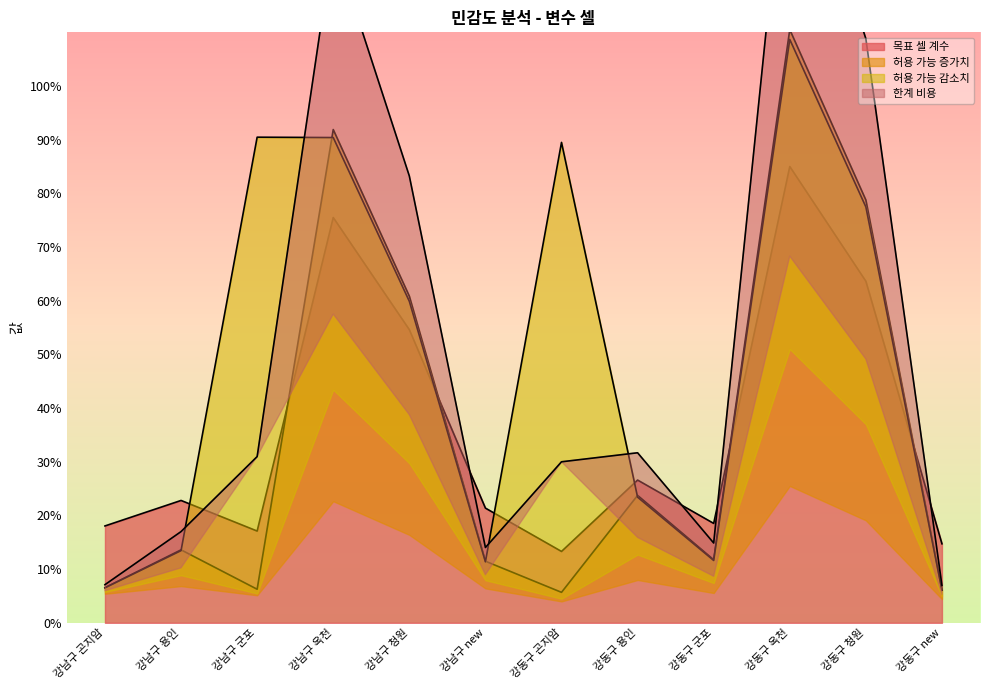

True or false: 한계 비용 and 허용 가능 증가치 intersect in this chart.

False